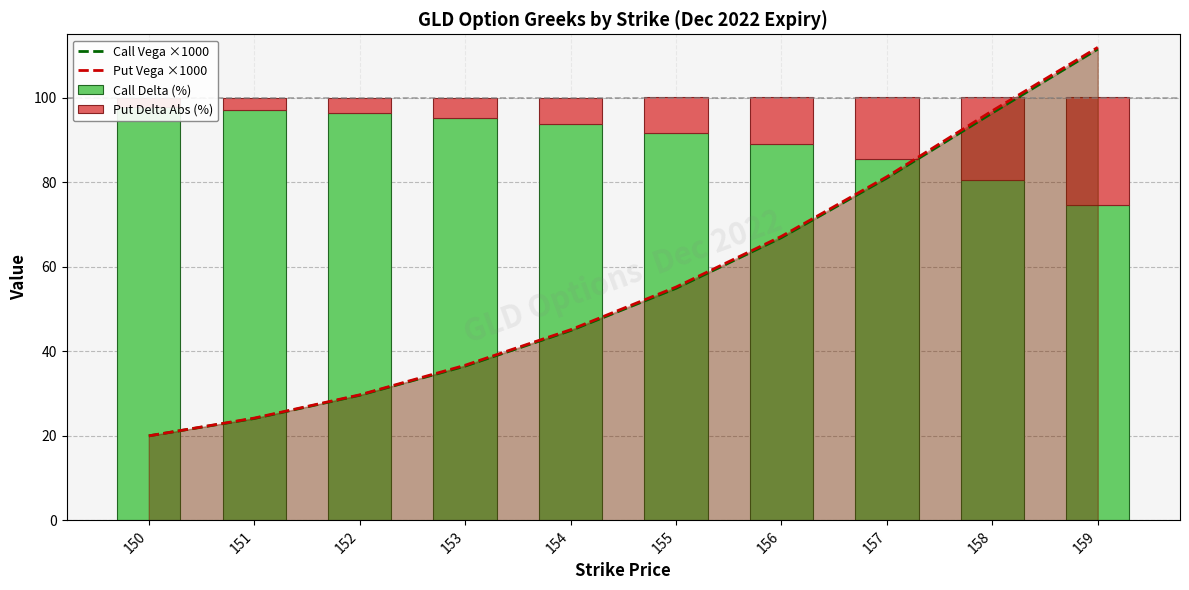

Is it true that Put Vega ×1000 equals 19.6 at 157?

False